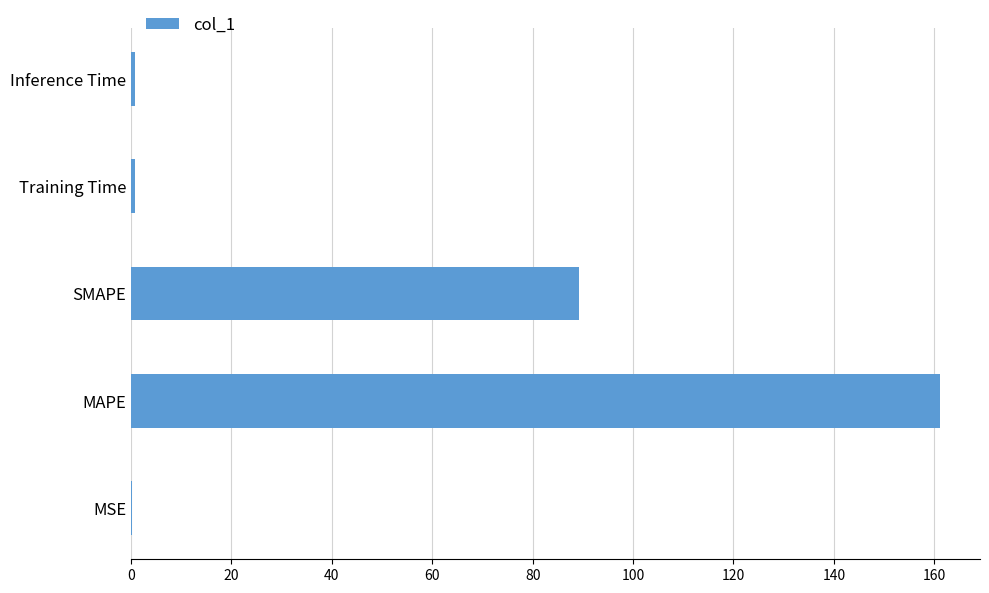

Are the bars horizontal?

Yes